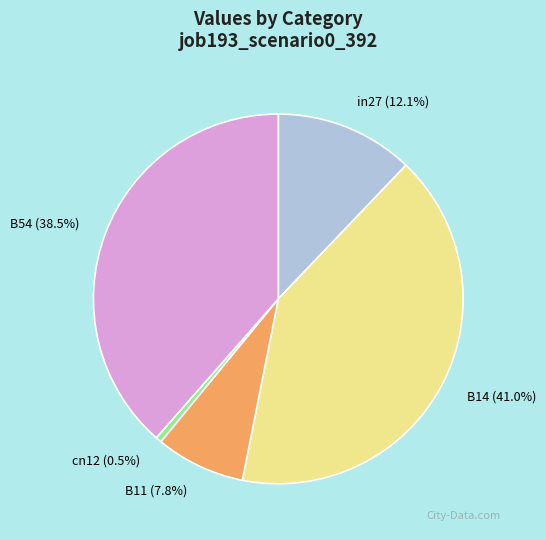

Which slice is the smallest?

cn12